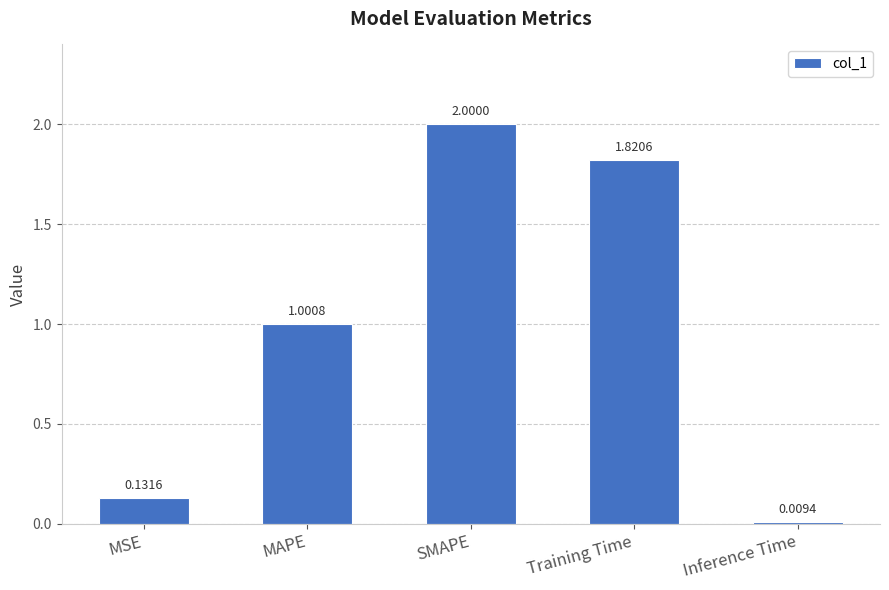

What is the label of the 4th bar from the left?

Training Time